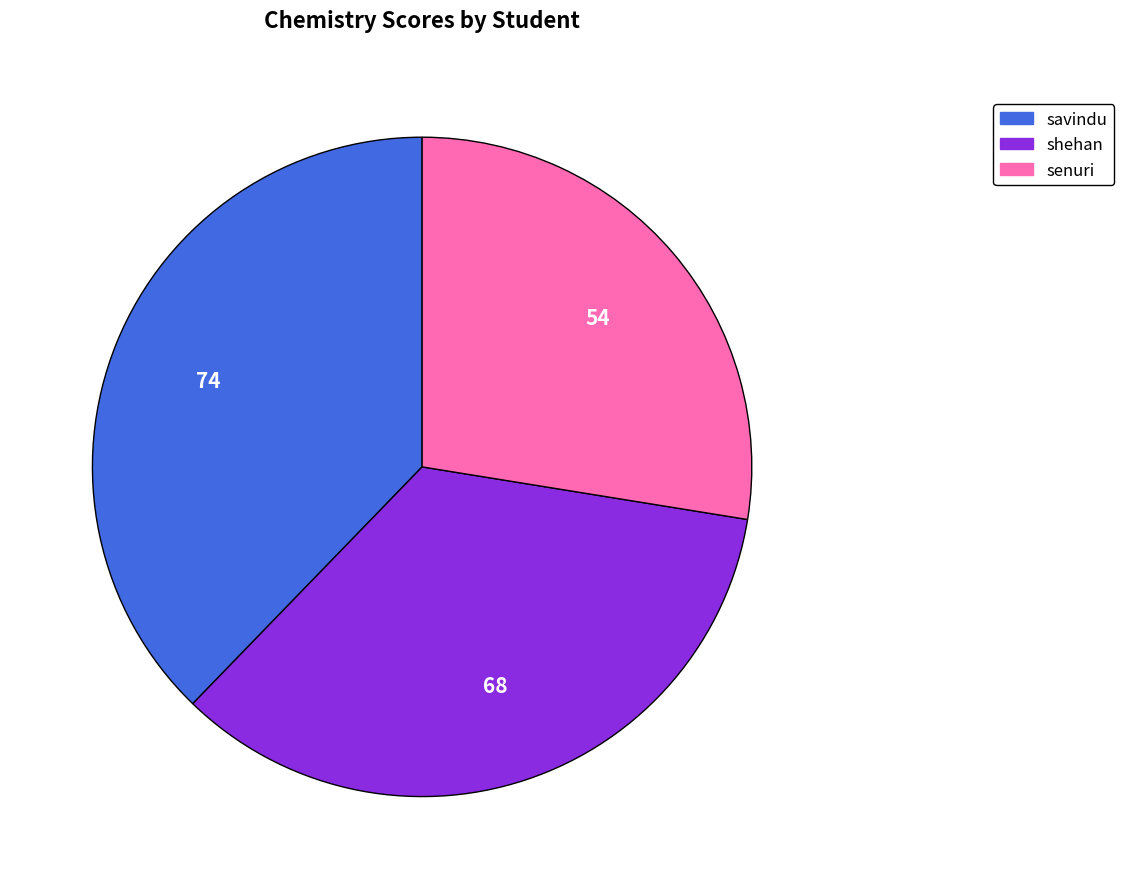

Rank the categories by value from lowest to highest.

senuri, shehan, savindu